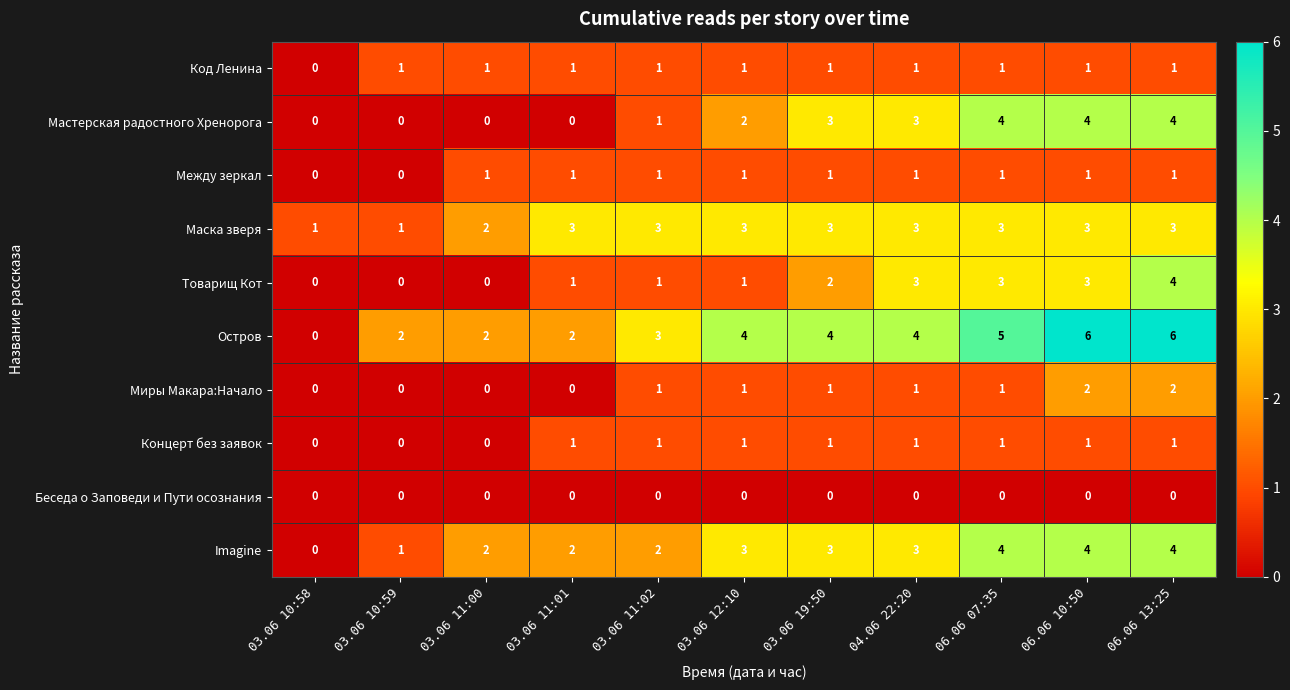

At how many categories does at least one series exceed 0?

11